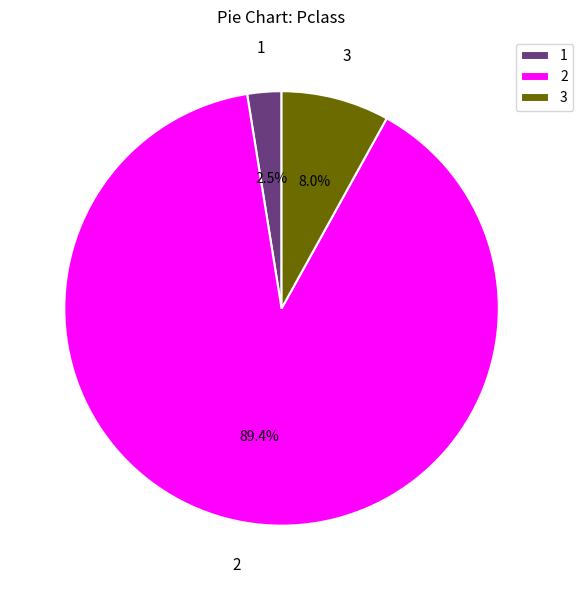

Rank the categories by value from highest to lowest.

2, 3, 1